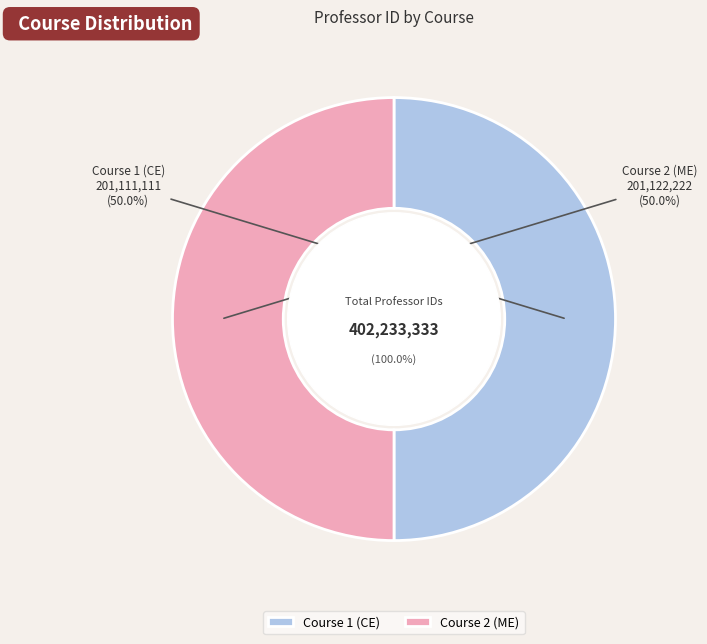

What percentage is the Course 2 (ME) slice, to the nearest percent?

50%